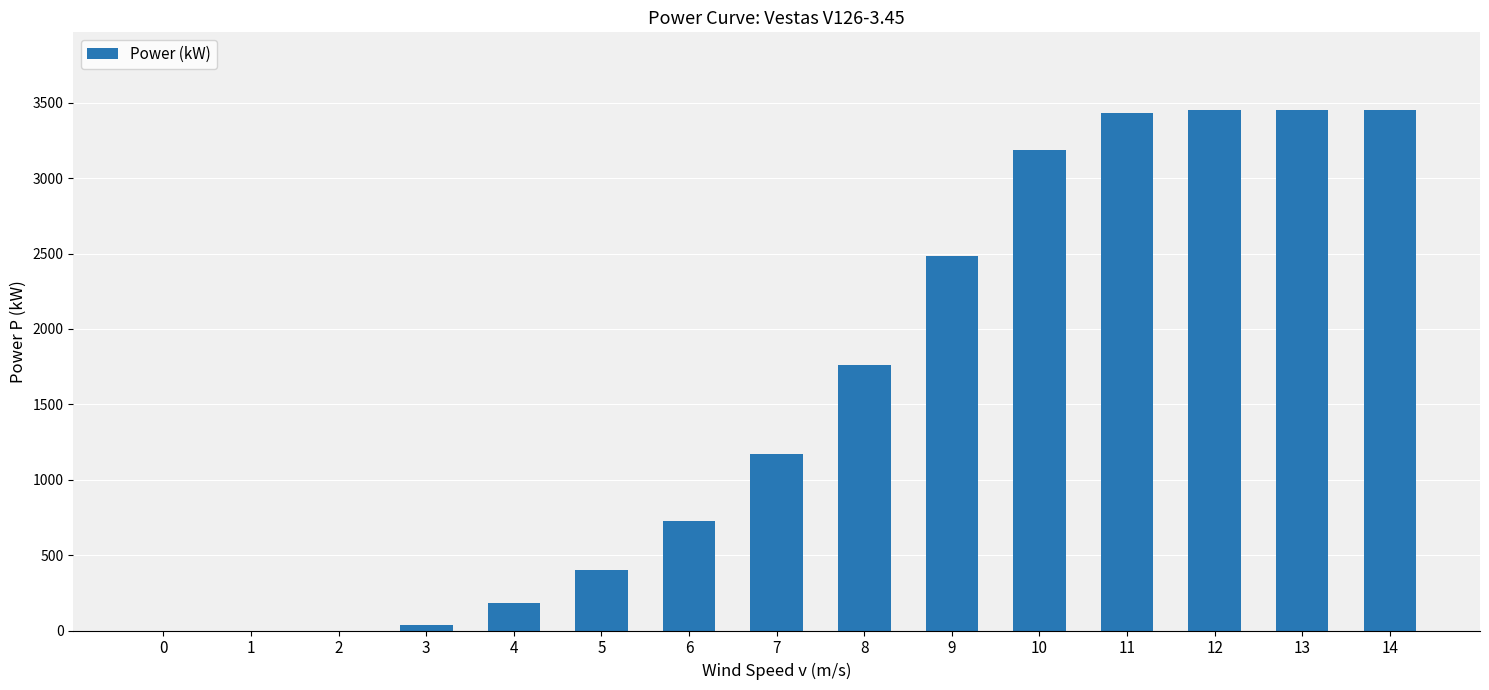

Reading left to right, transcribe all the data shown in this chart.

0=0	1=0	2=0	3=35	4=184	5=404	6=725	7=1172	8=1760	9=2482	10=3187	11=3433	12=3450	13=3450	14=3450